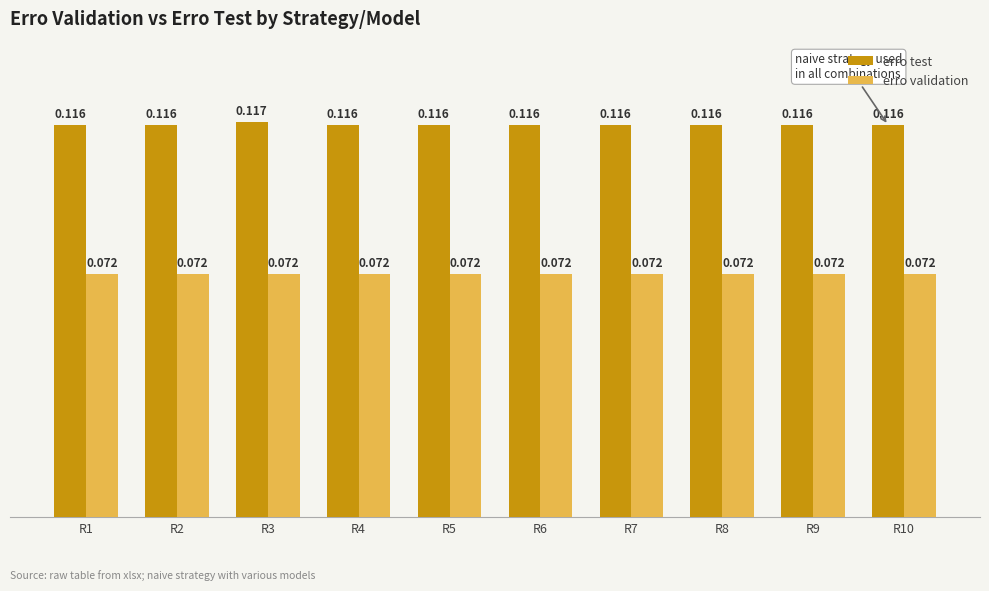

What is the sum of the erro test values at R2 and R8?

0.2